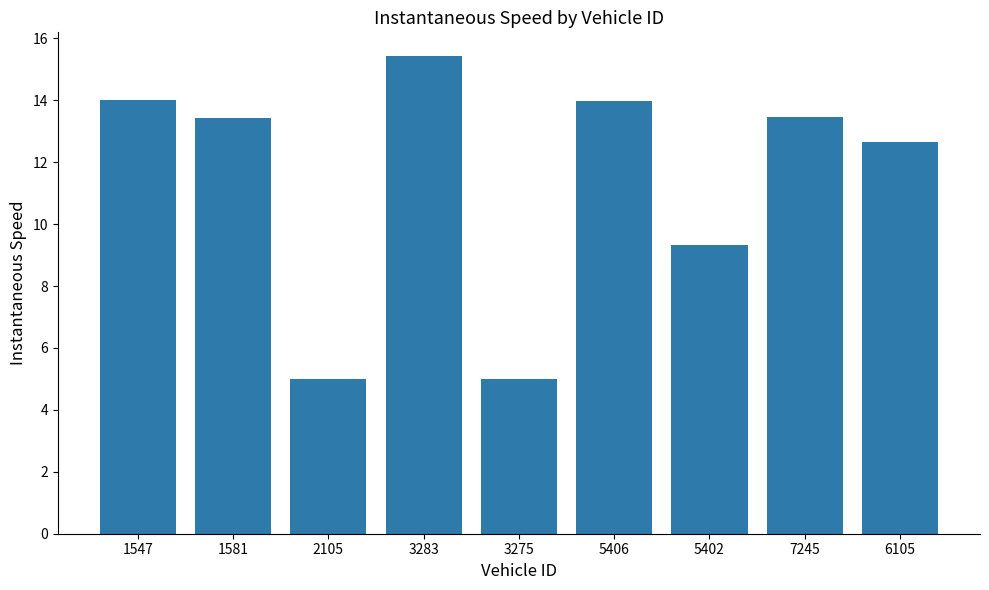

Reading left to right, list all the values displayed in this chart.

14.0	13.4	5.0	15.4	5.0	14.0	9.3	13.4	12.6